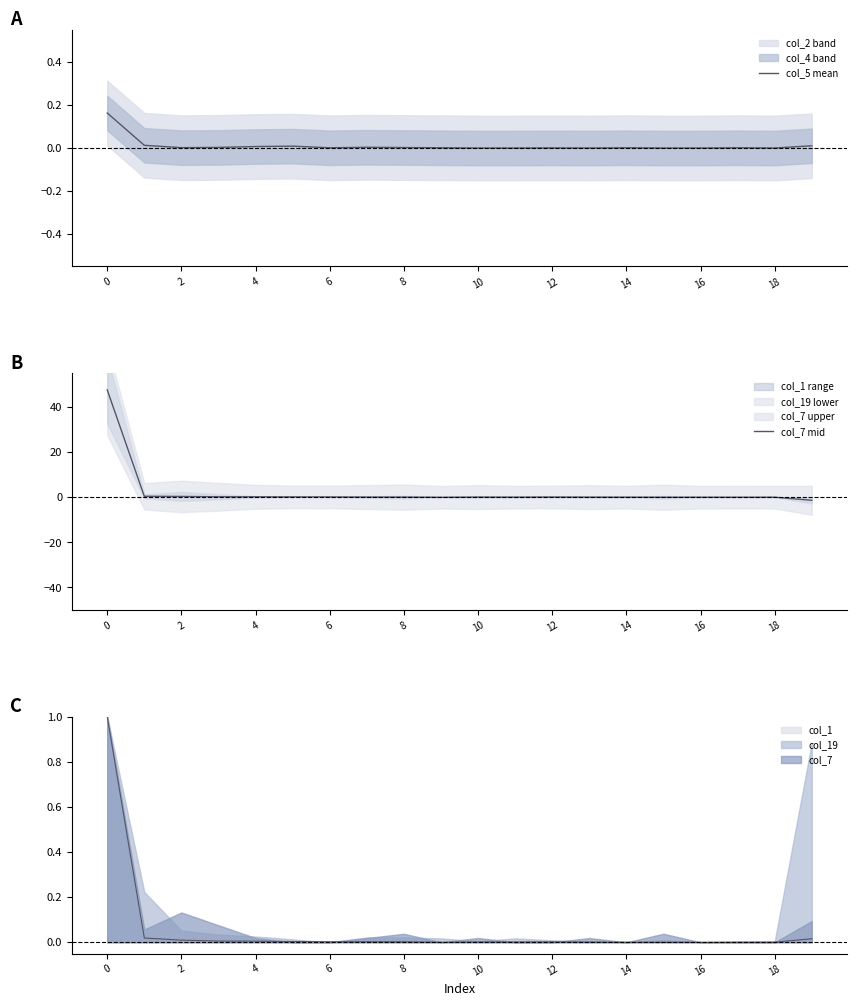

The col_7 series shows 1.7 at 0. True or false?

False